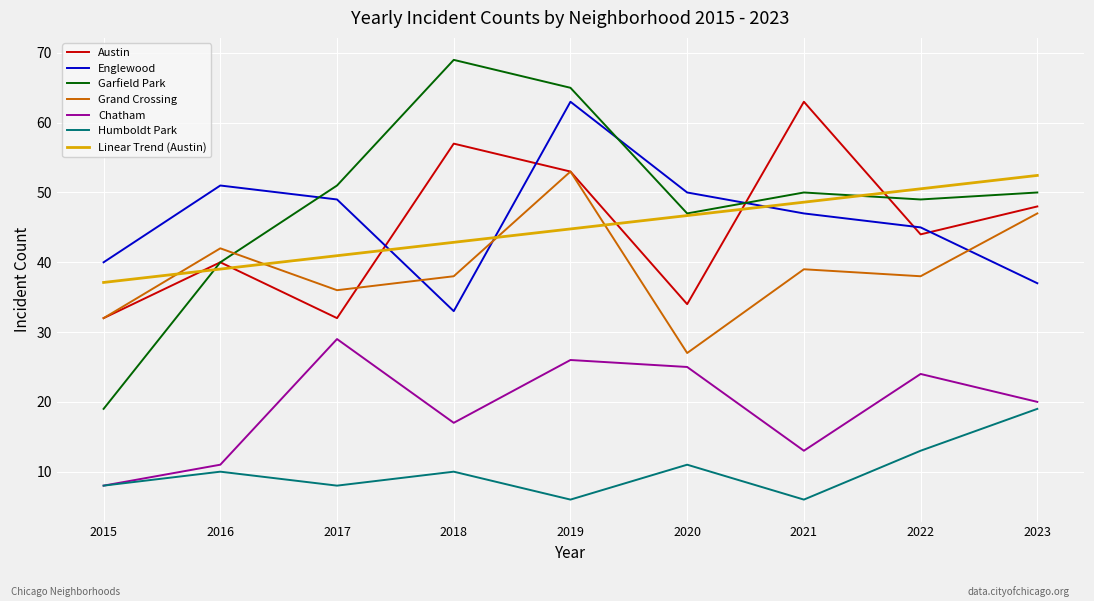

Does the chart display data point markers on the line(s)?

No